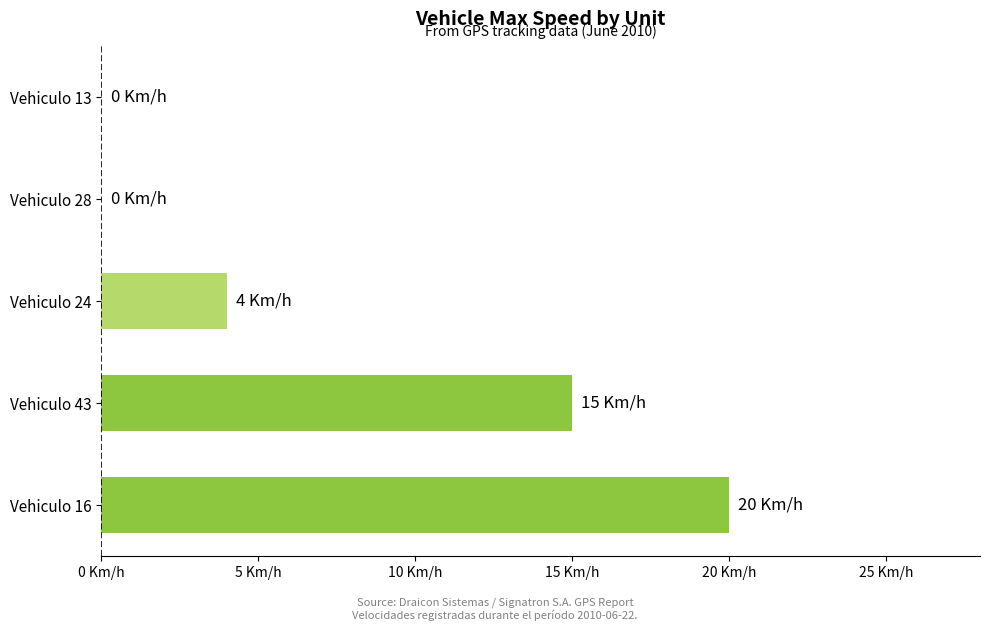

How many positive values are there?

3